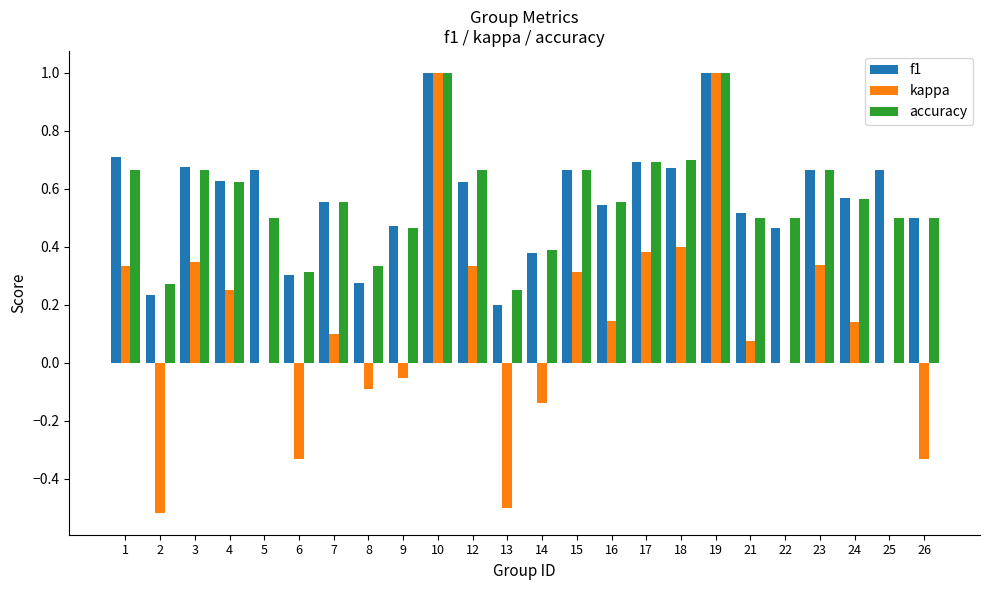

What are all the series names shown in the legend?

f1, kappa, accuracy